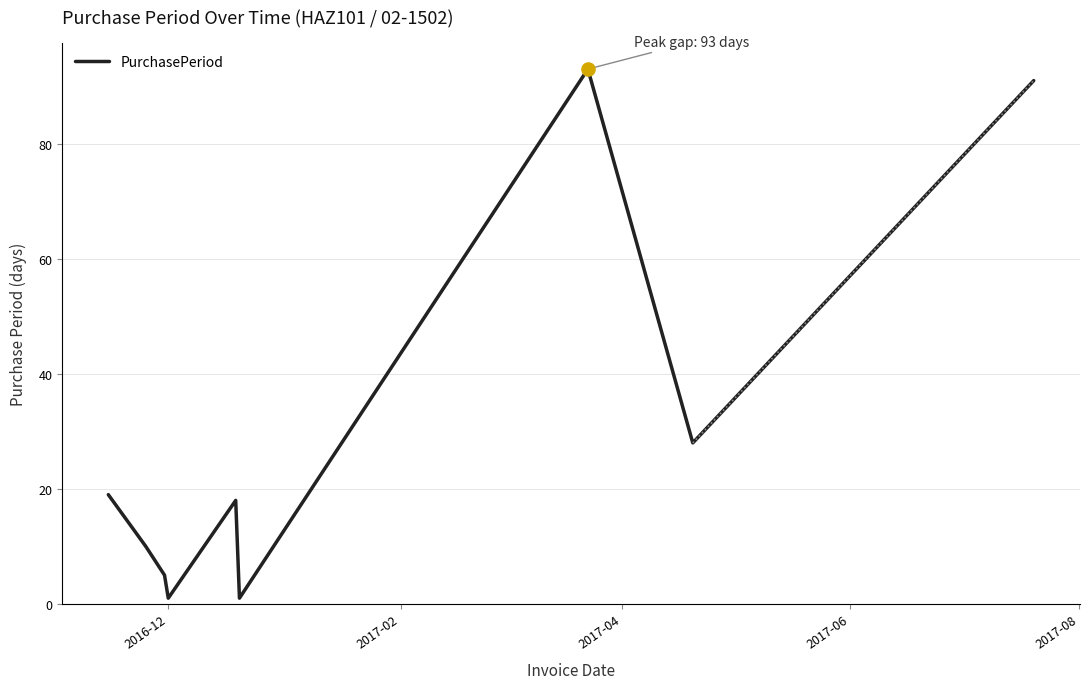

What is the difference between the maximum and minimum values?

92